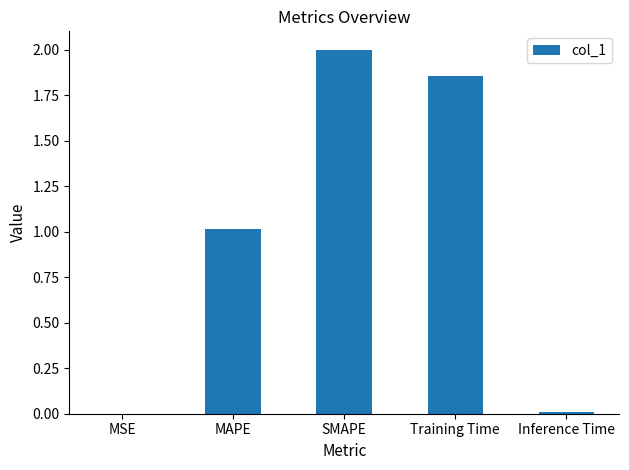

The value at MAPE is 1.0. True or false?

True